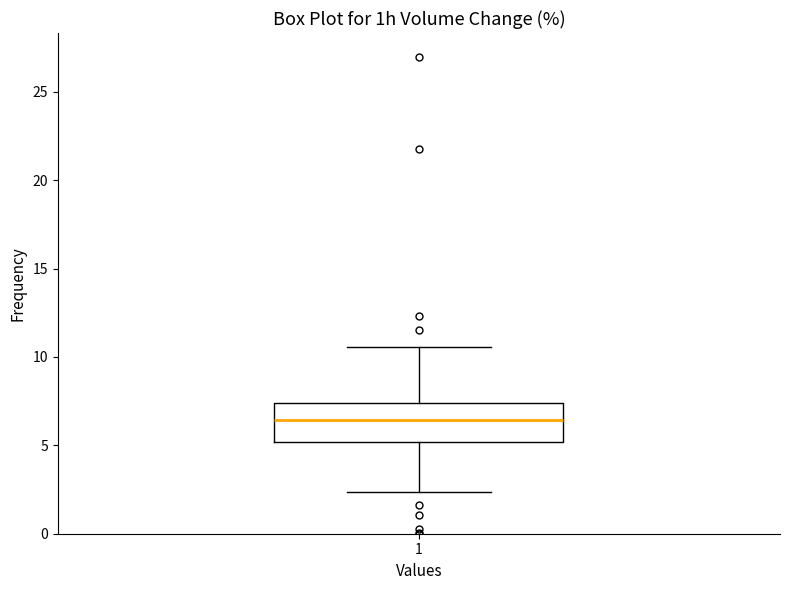

Read this box plot against the y-axis: the position of the median line, the range covered by the box, and the ends of both whiskers. The values are not printed on the chart, so give them approximately, as read against the axis.

median 6.5, box 5.0 to 7.5, whiskers 2.5 to 10.5